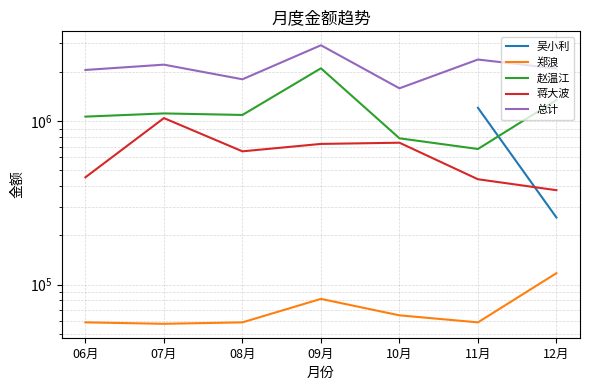

How many lines are shown in the chart?

5